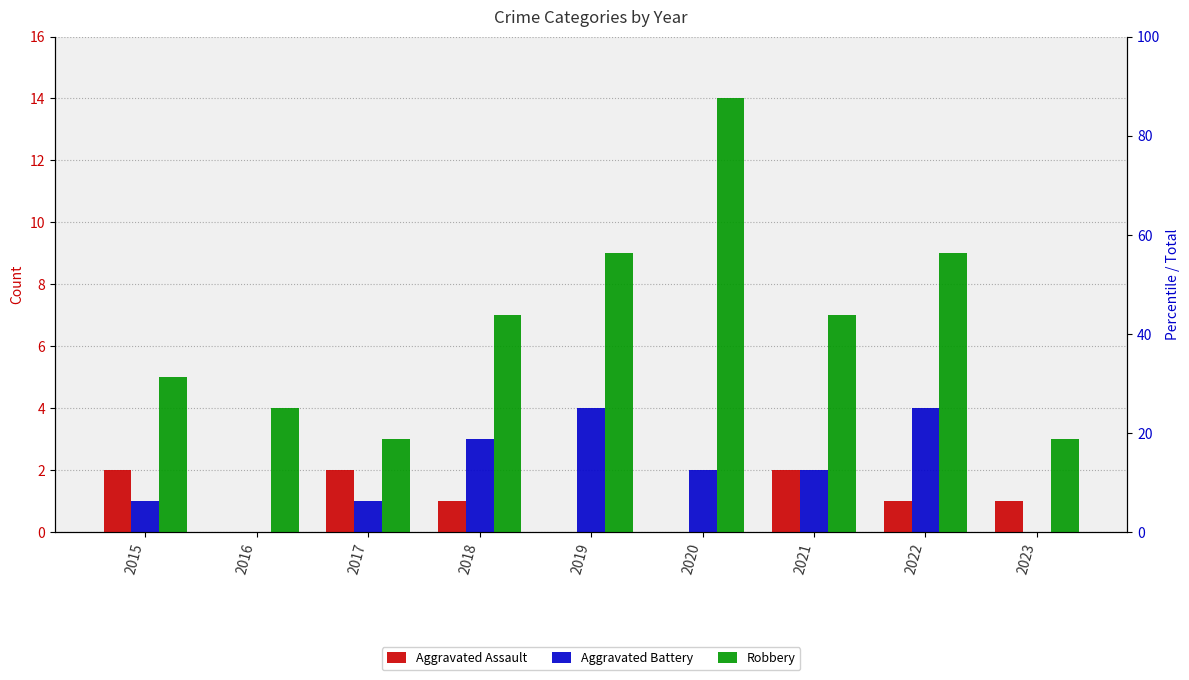

What is the difference between the maximum and second lowest values in the Aggravated Assault series?

2